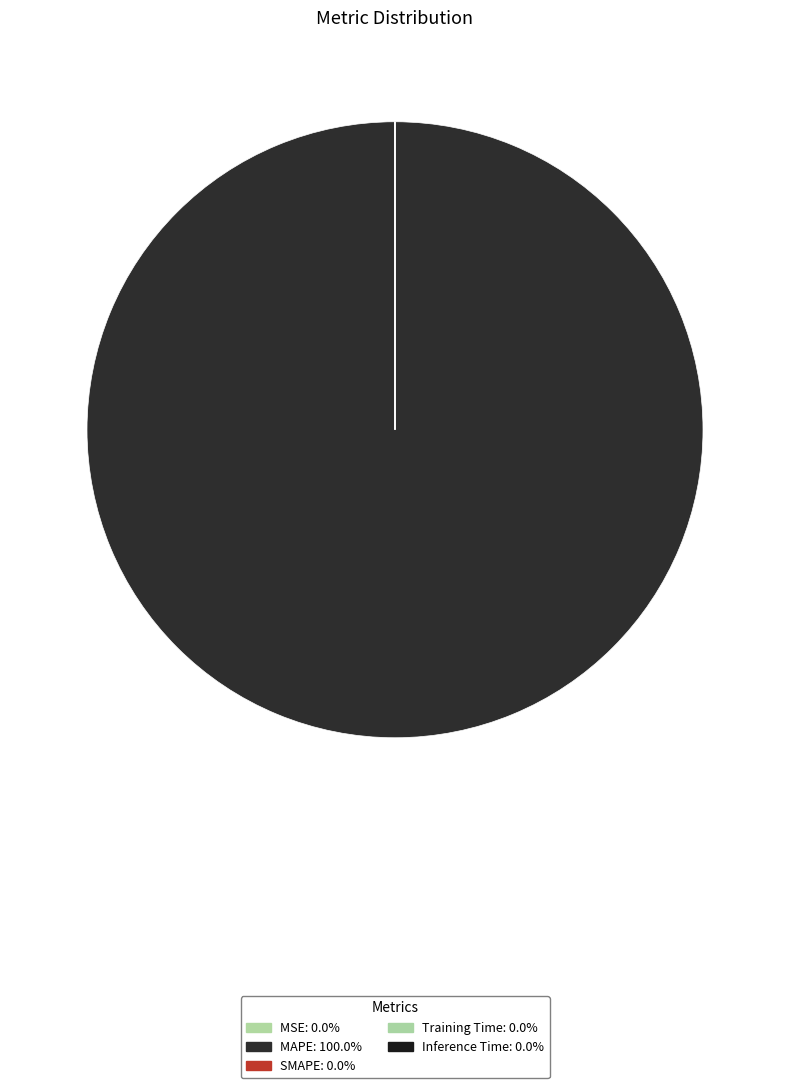

To the nearest percent, what is the difference between the largest and smallest slice percentages?

100%